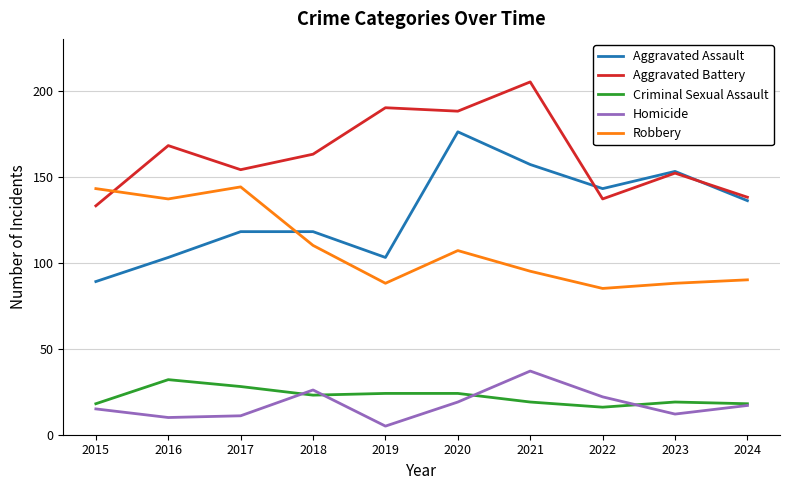

How many interior local peaks does the Robbery series have?

2